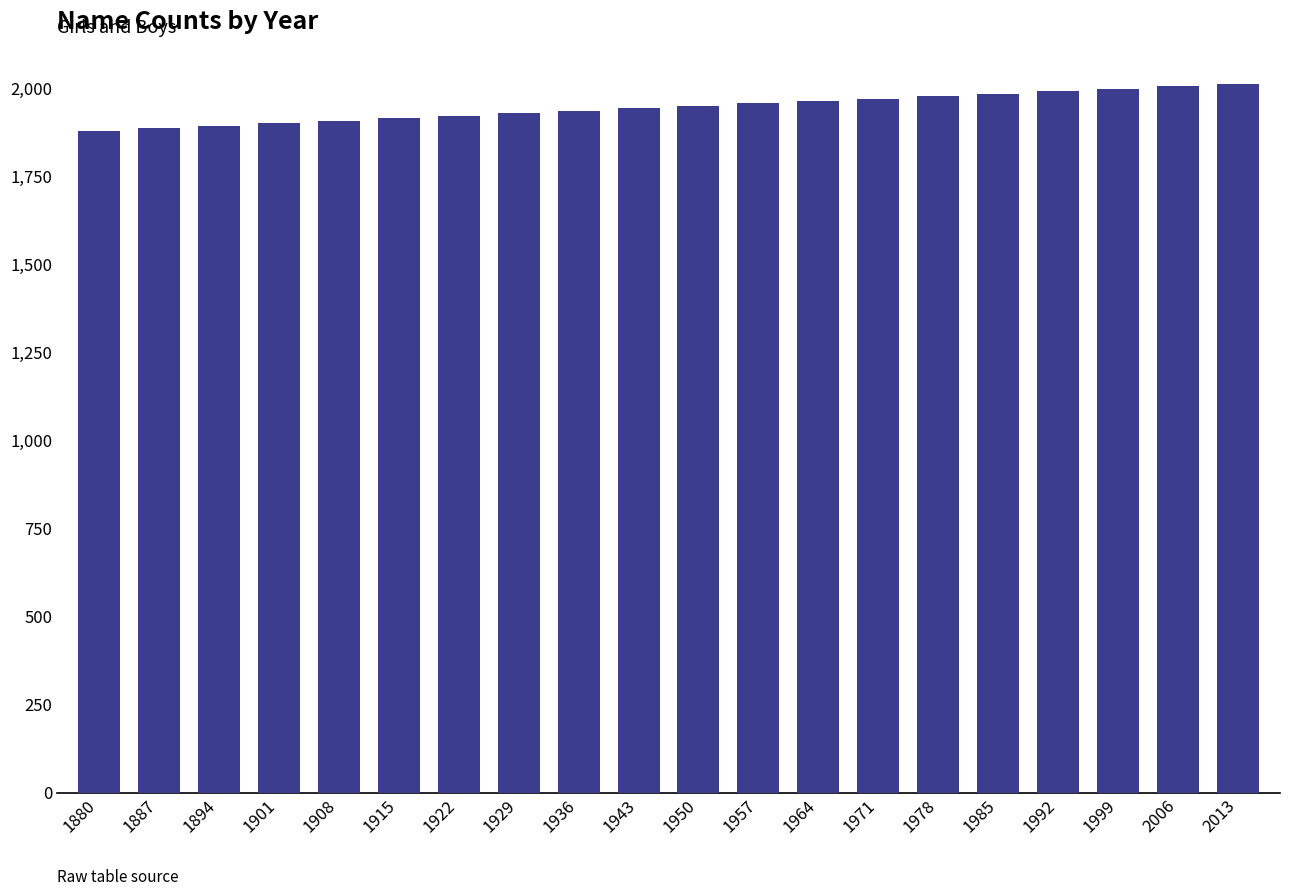

What is the change in value from 1887 to 1971?

+84